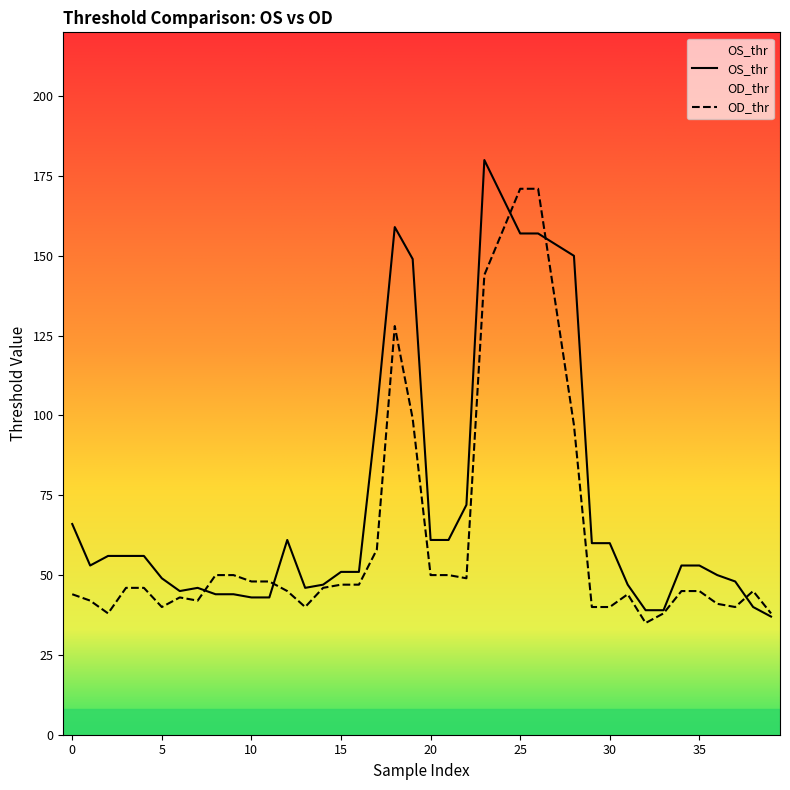

At how many categories does at least one series exceed 173?

1